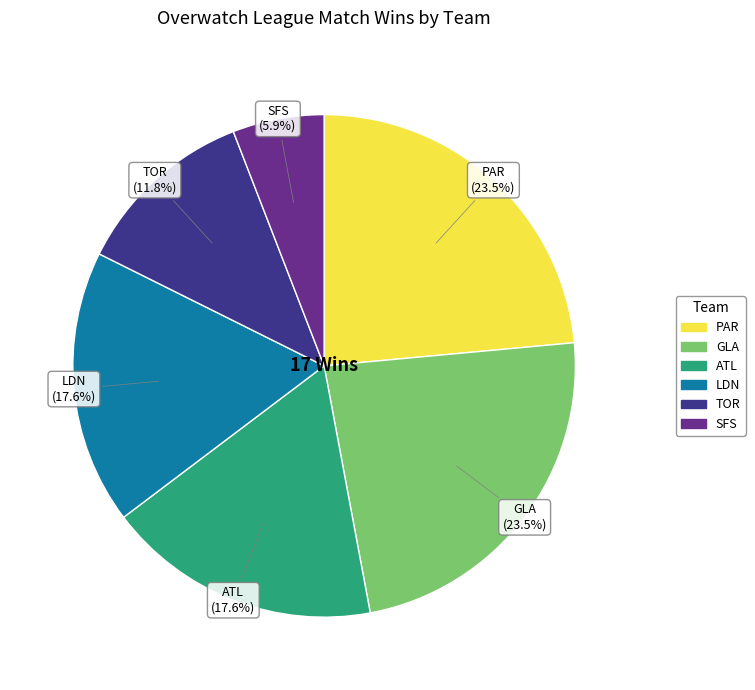

Does any single category account for the majority?

No